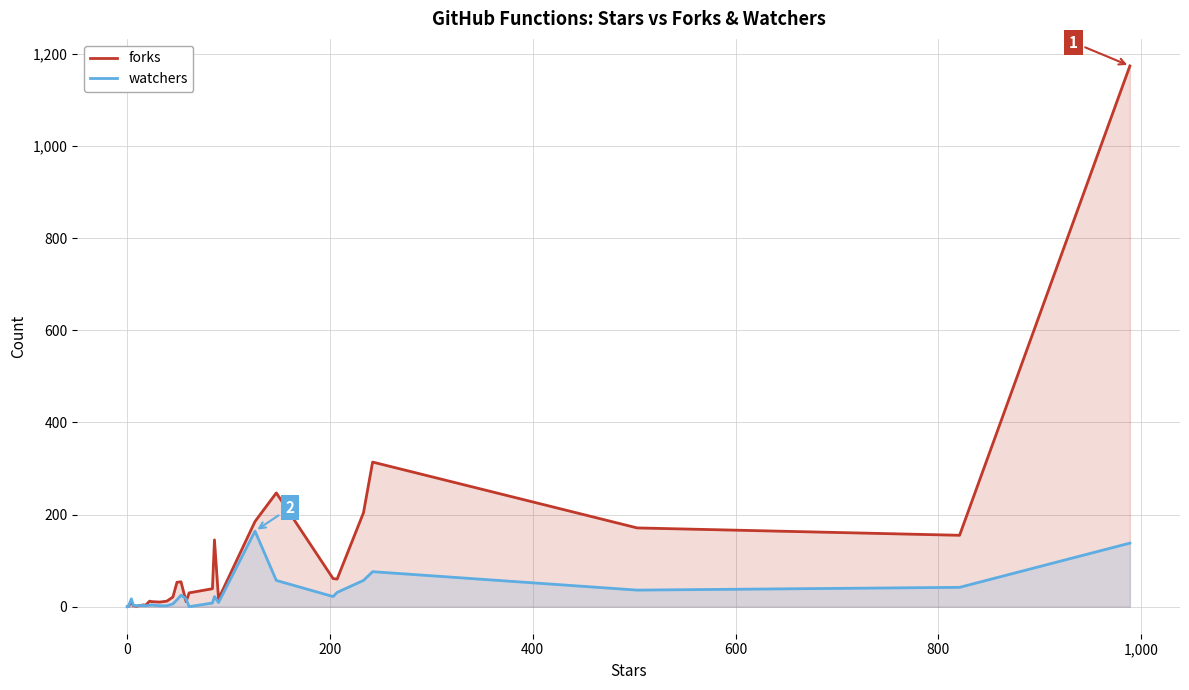

List the series in order of their overall mean, lowest first.

watchers, forks